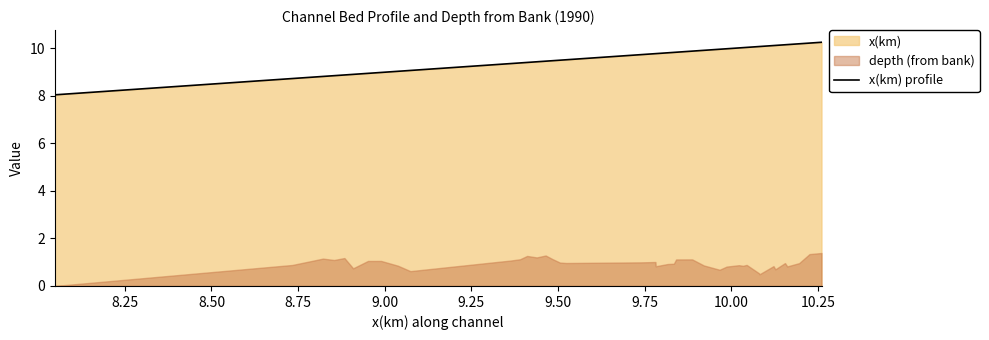

What is the maximum value for x(km) profile?

10.3